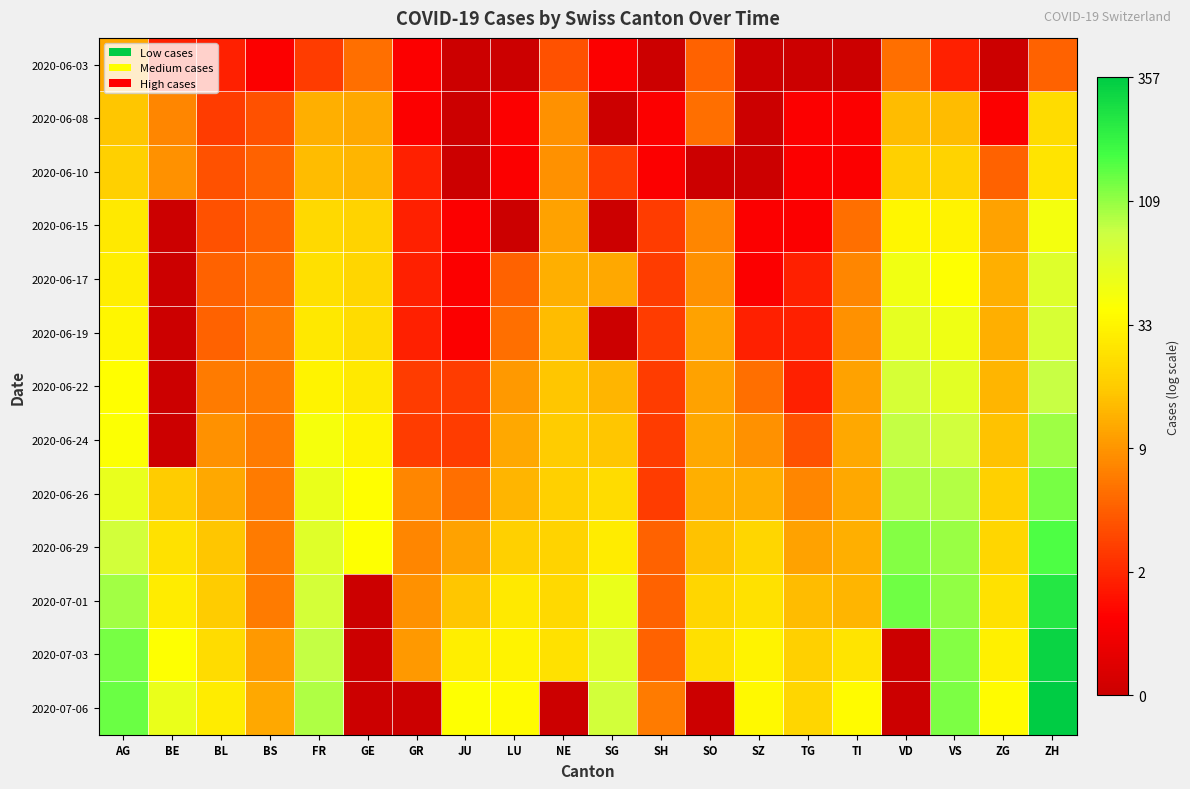

Rank the series at AG from highest to lowest value.

2020-07-06, 2020-07-03, 2020-07-01, 2020-06-29, 2020-06-26, 2020-06-24, 2020-06-22, 2020-06-19, 2020-06-17, 2020-06-15, 2020-06-10, 2020-06-08, 2020-06-03